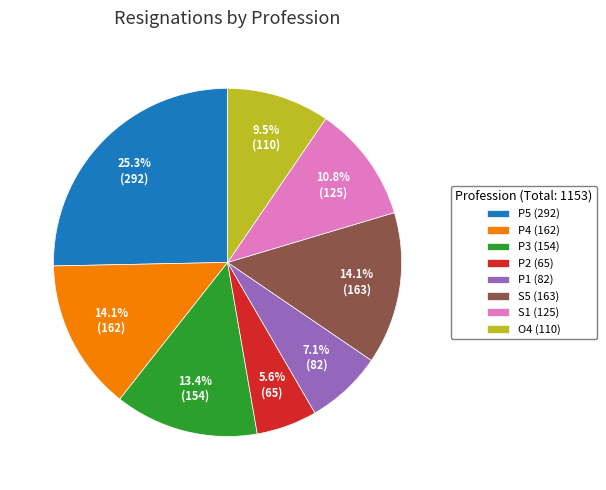

To the nearest percent, what is the difference between the largest and smallest slice percentages?

20%